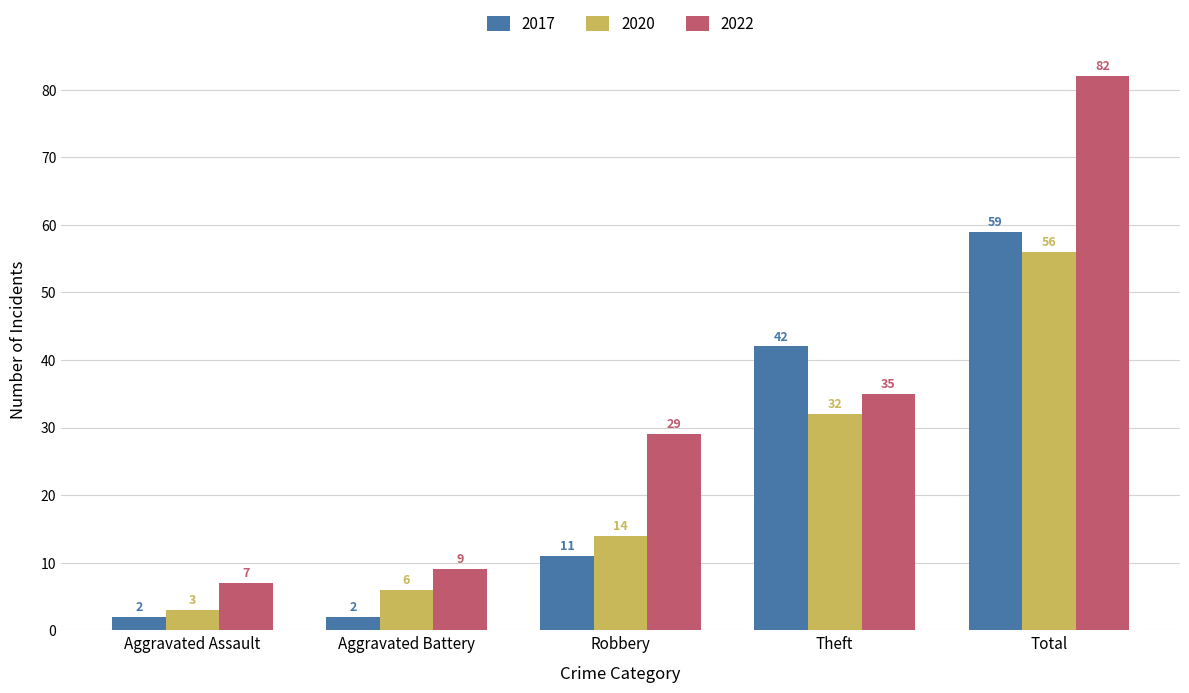

Which category has the highest value in the 2017 series?

Total